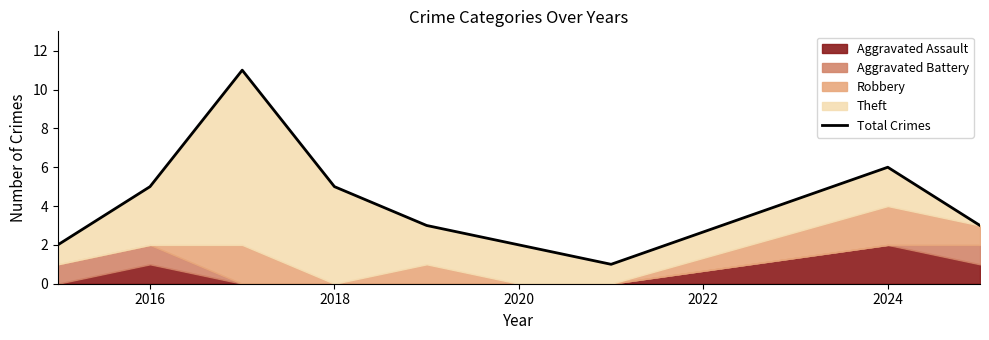

What is the value of the 5th point from the left?

3